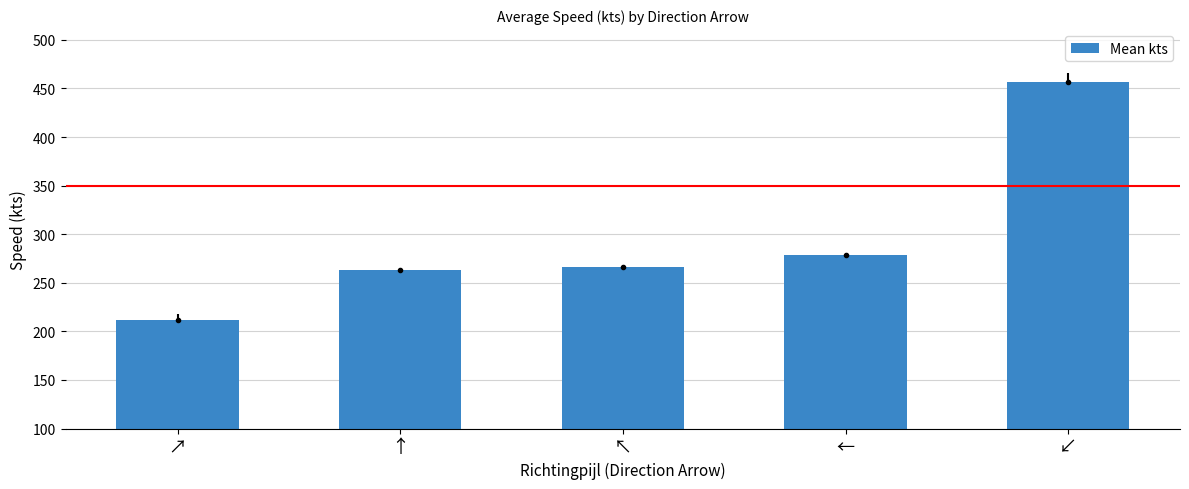

At which label is the value closest to 334?

←